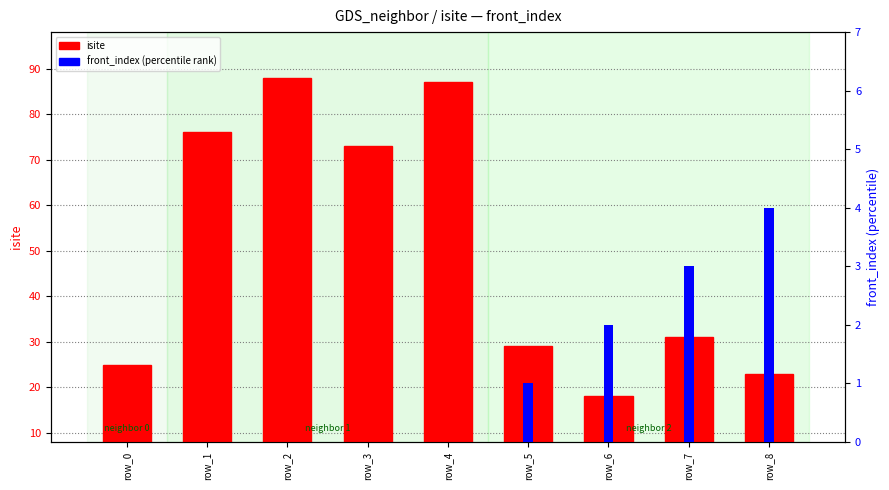

Is it true that isite equals 25 at row_0?

True